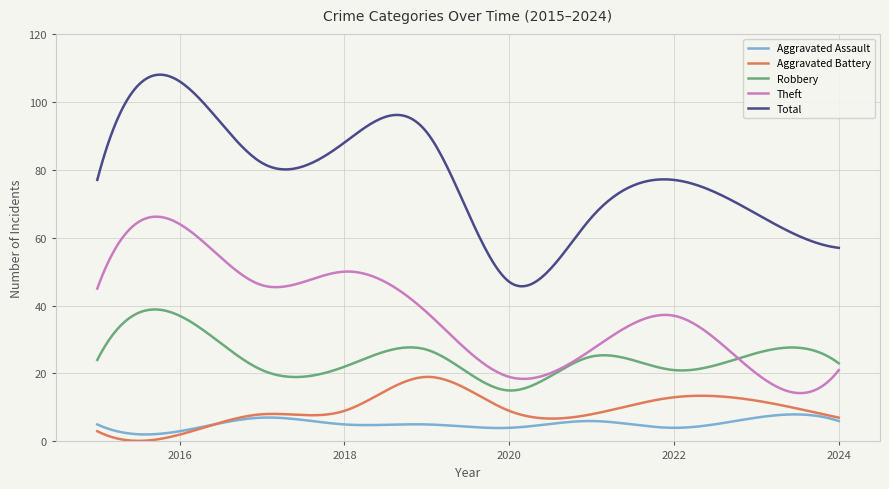

True or false: Robbery and Aggravated Assault intersect in this chart.

False